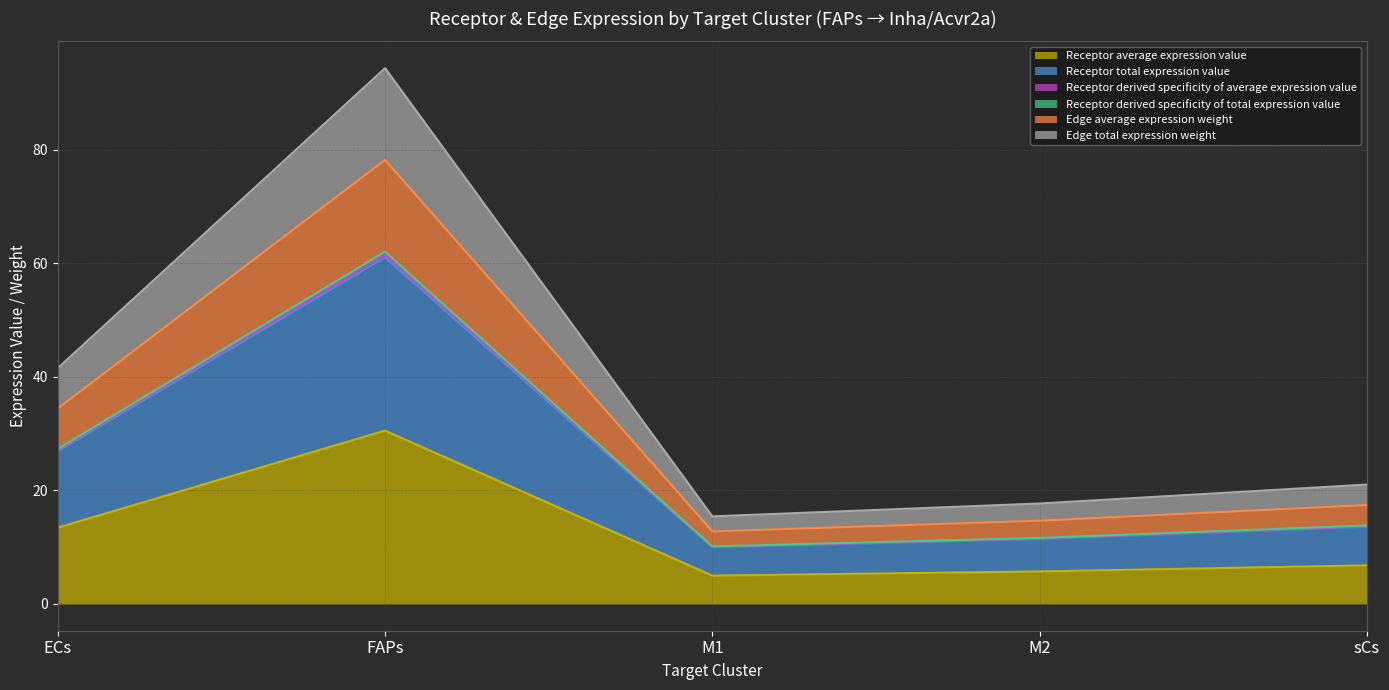

Does the chart display data point markers on the line(s)?

No